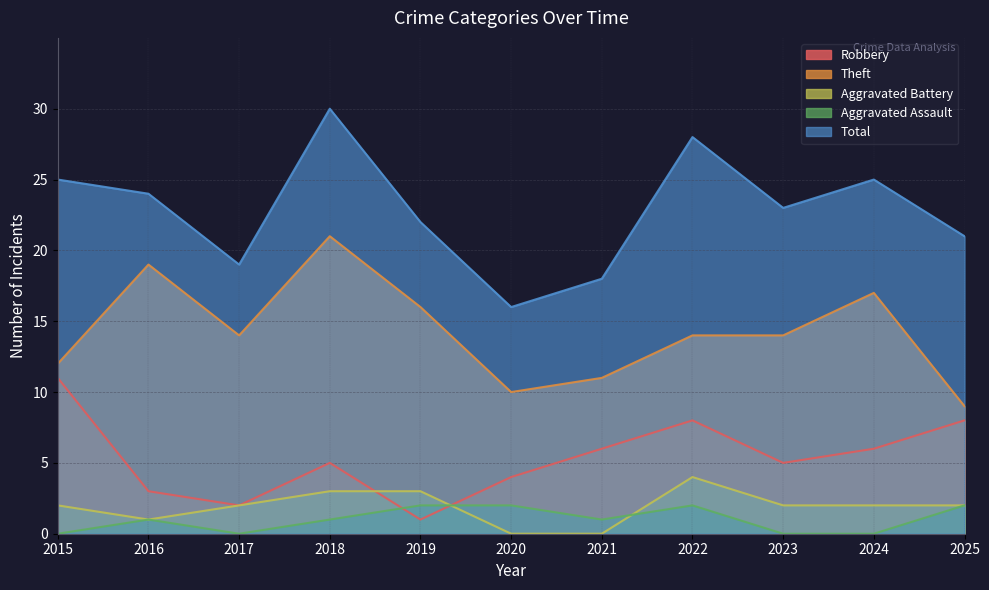

Which series changed the most between 2021 and 2024?

Total